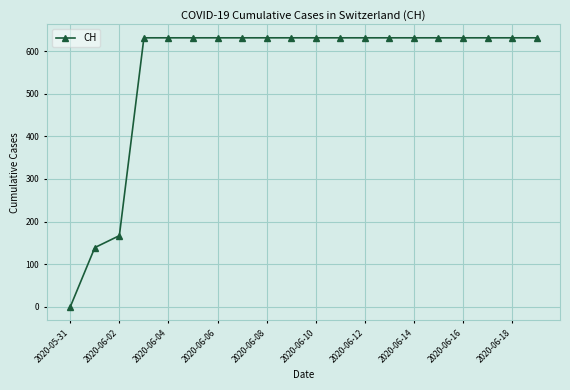

Reading left to right, transcribe all the data shown in this chart.

0	139	167	631	631	631	631	631	631	631	631	631	631	631	631	631	631	631	631	631